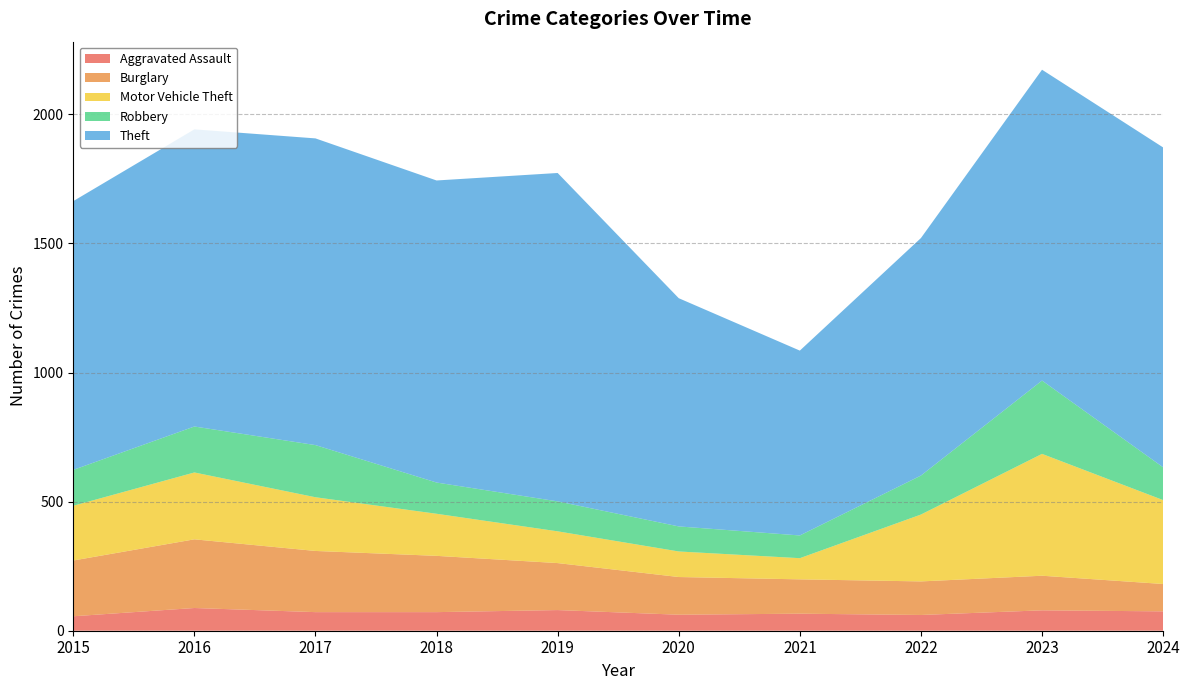

Reading left to right, transcribe all the data shown in this chart.

Aggravated Assault: 2015=56	2016=88	2017=72	2018=72	2019=80	2020=62	2021=66	2022=61	2023=79	2024=75
Burglary: 2015=216	2016=266	2017=237	2018=218	2019=182	2020=146	2021=133	2022=130	2023=134	2024=106
Motor Vehicle Theft: 2015=212	2016=259	2017=208	2018=163	2019=123	2020=99	2021=82	2022=259	2023=472	2024=325
Robbery: 2015=139	2016=178	2017=202	2018=121	2019=116	2020=97	2021=88	2022=151	2023=284	2024=127
Theft: 2015=1041	2016=1151	2017=1188	2018=1170	2019=1272	2020=884	2021=716	2022=920	2023=1204	2024=1239